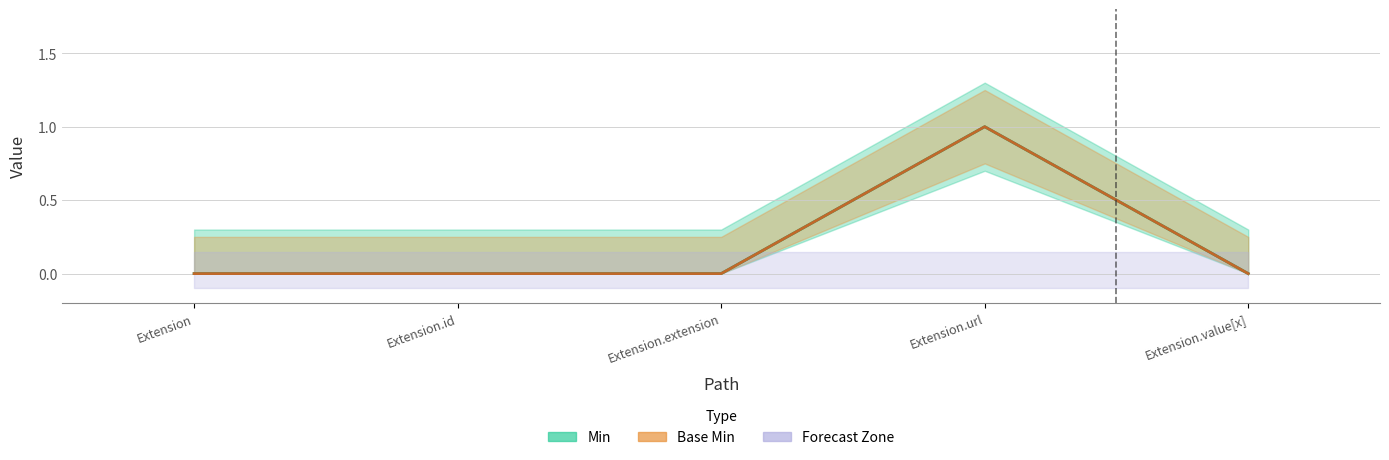

At which label is Base Min closest to 0?

Extension